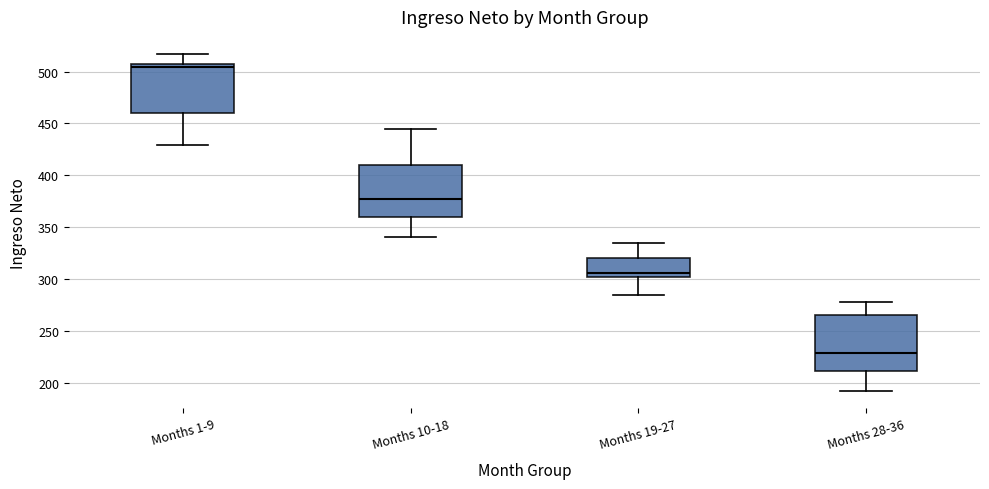

Where does the median line of the box for Months 10-18 sit on the y-axis? The values are not printed on the chart, so give them approximately, as read against the axis.

380